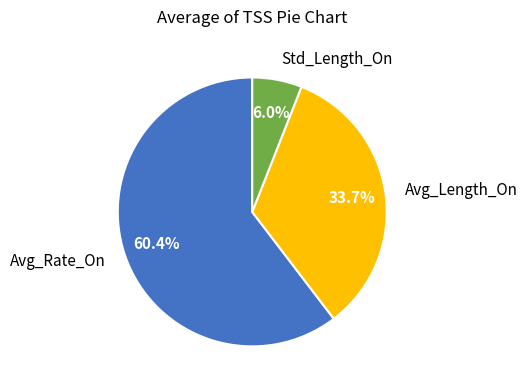

How many slices are in this pie chart?

3